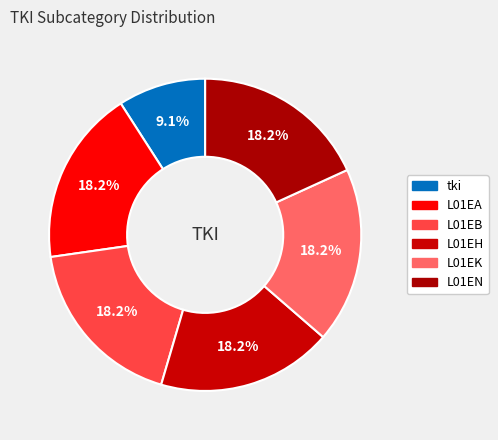

Is L01EH the majority of the pie?

No